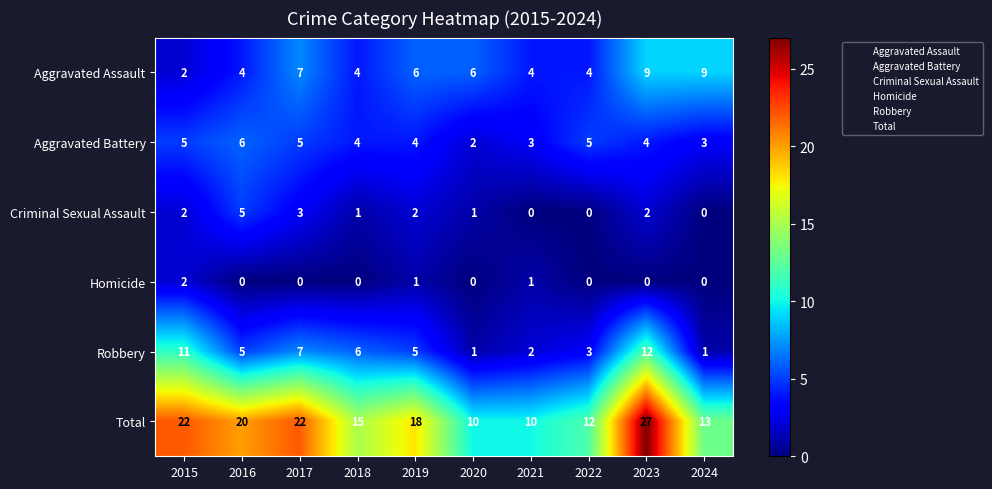

At which category is the sum across all series the highest?

2023